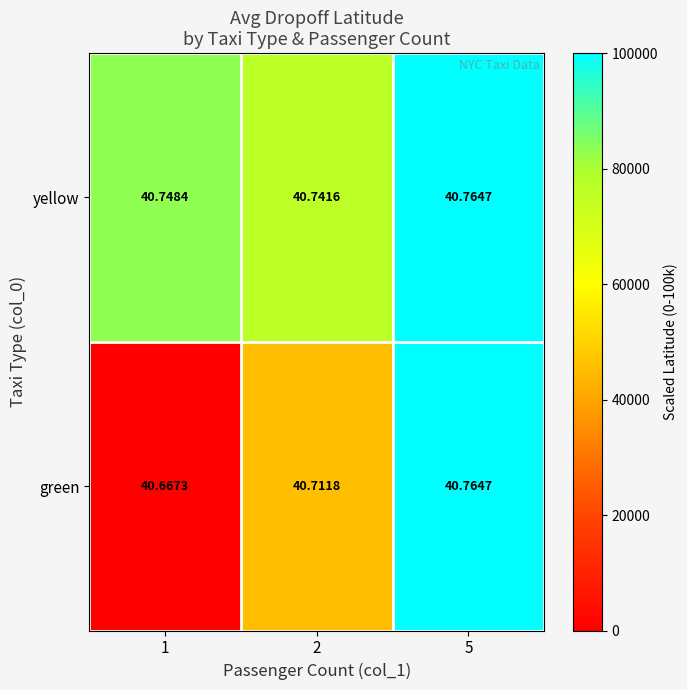

Between 2 and 5, which series saw the biggest shift?

green